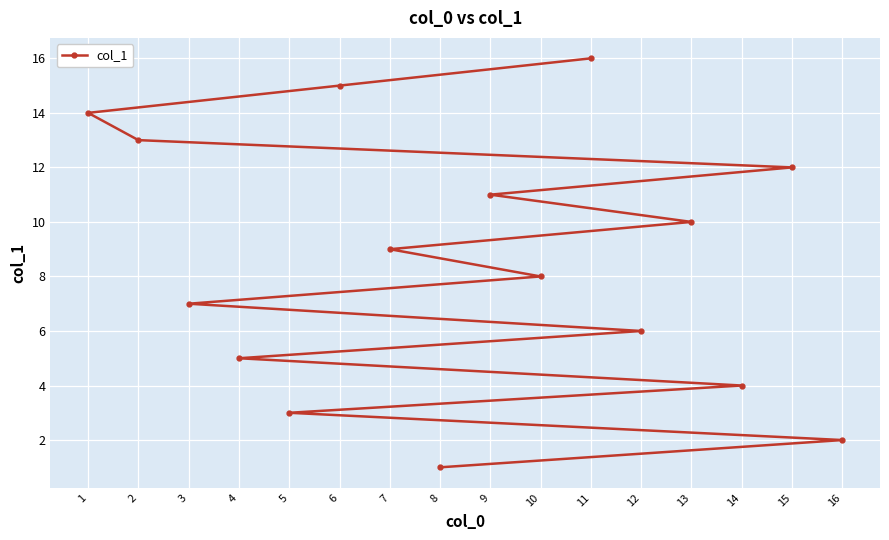

How many values are below 9?

8